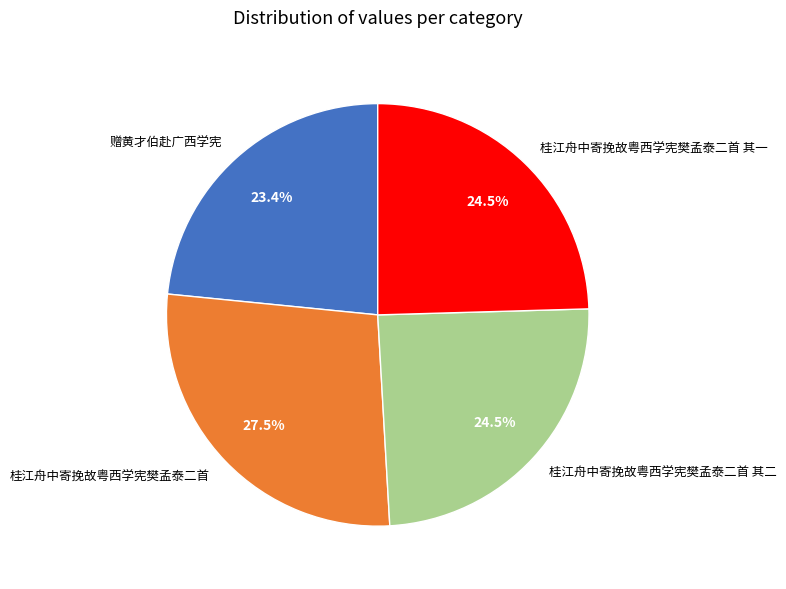

Is there any slice that represents more than half of the pie?

No